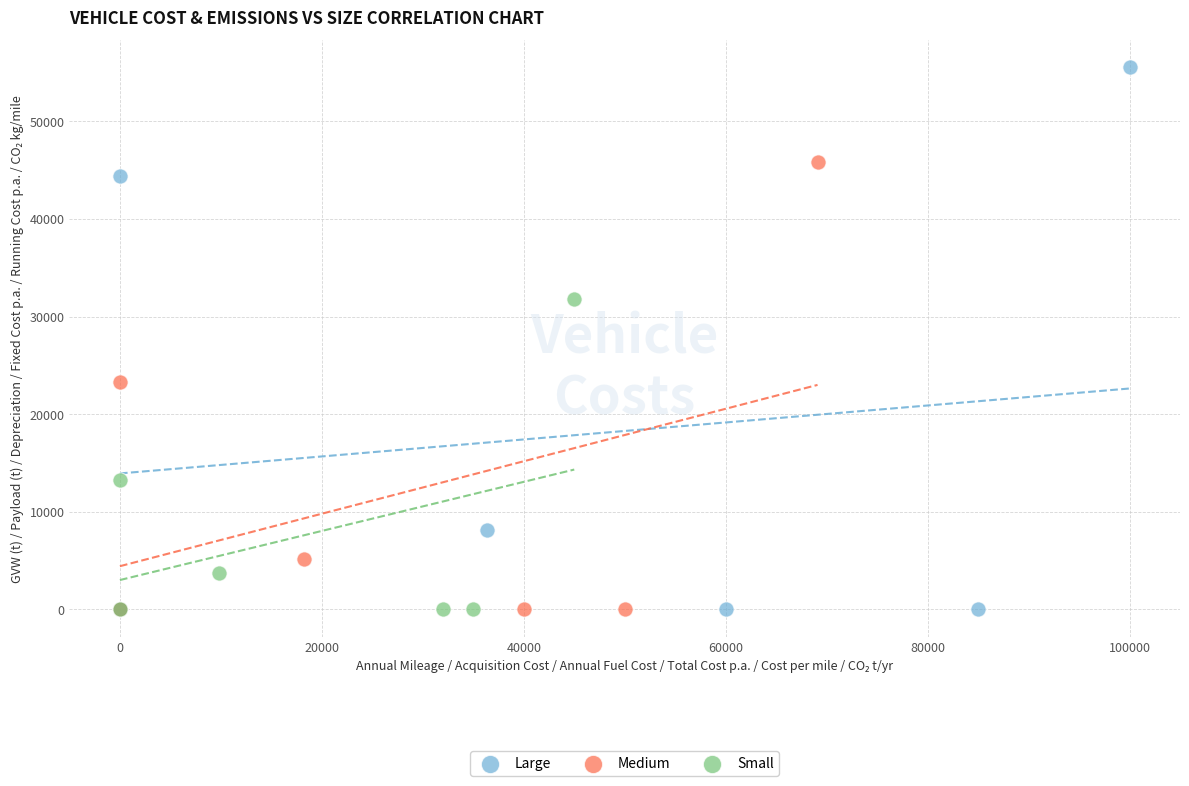

Which series has the largest Y range (max minus min)?

Large